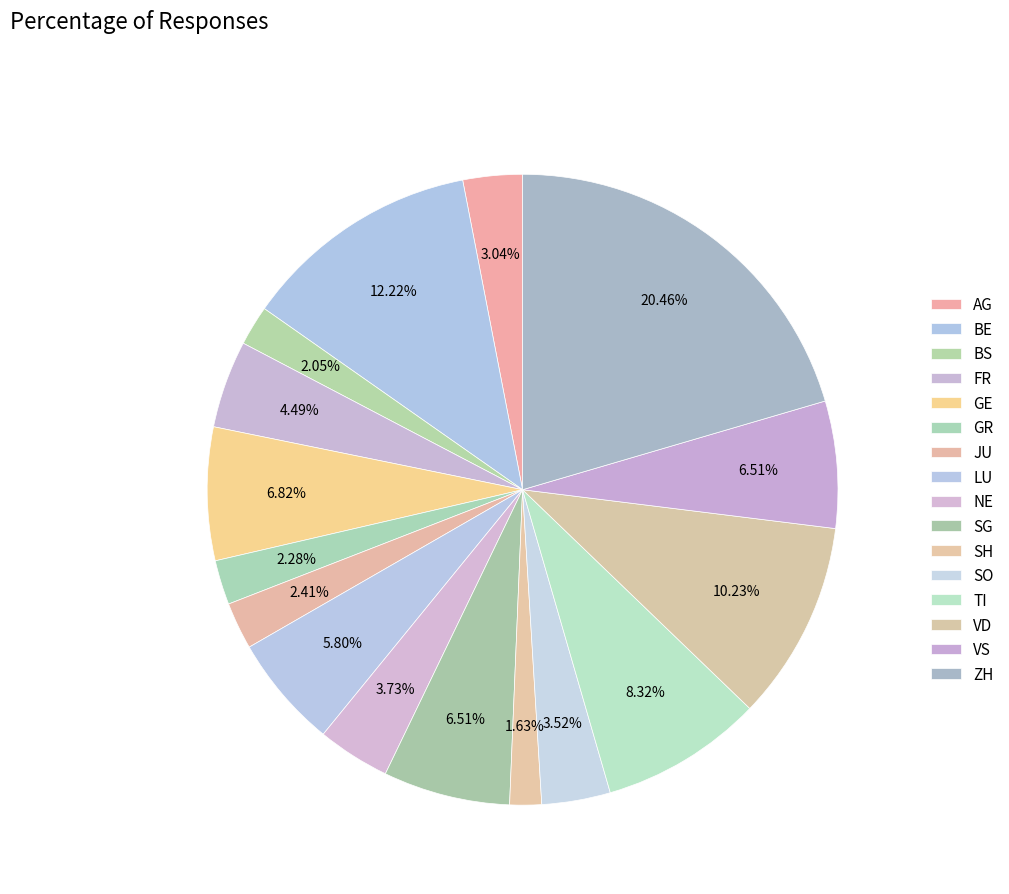

How many slices are in this pie chart?

16